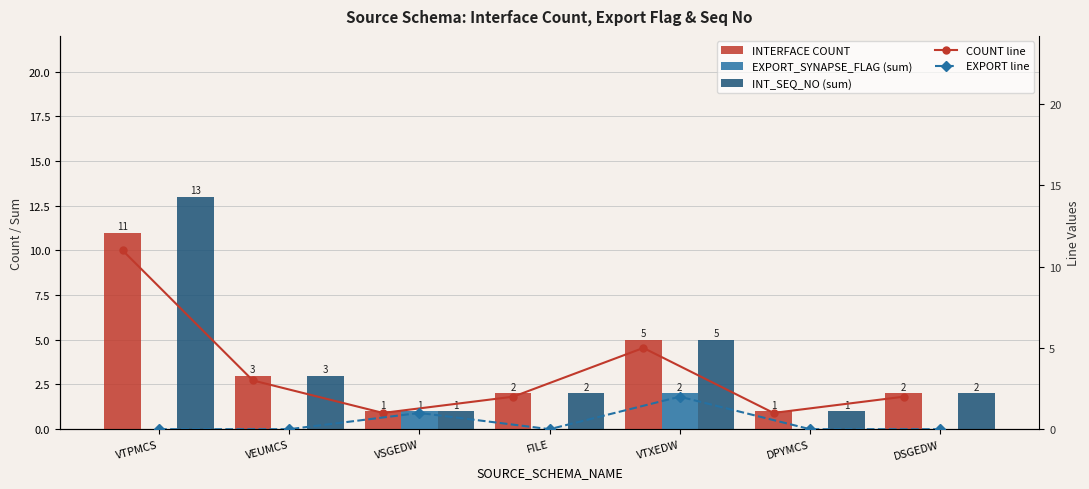

How many values in the EXPORT line series exceed 0?

2